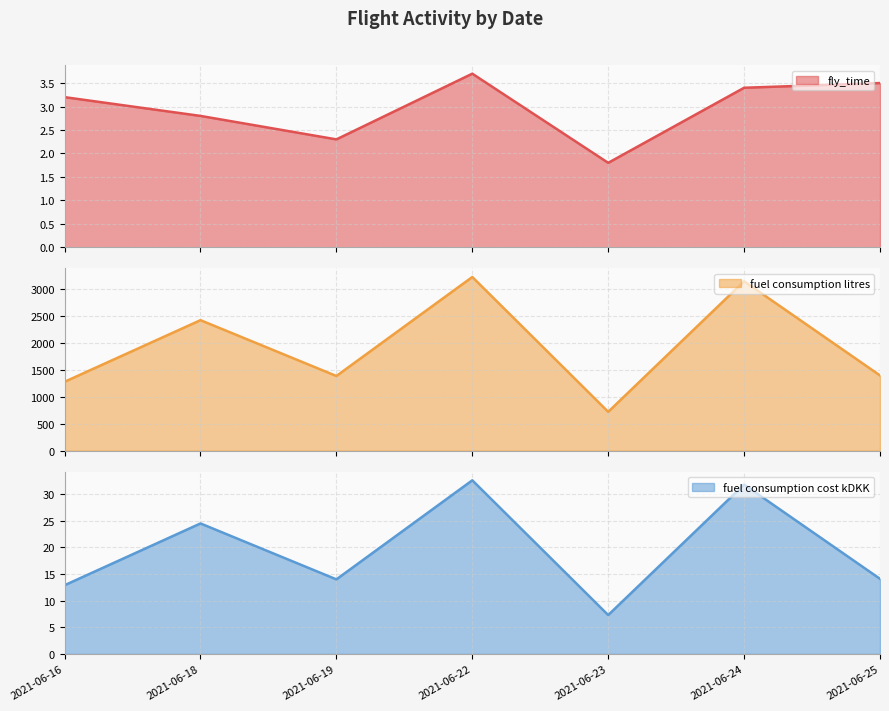

List the series in order of their peak value, lowest first.

fly_time, fuel consumption cost kDKK, fuel consumption litres